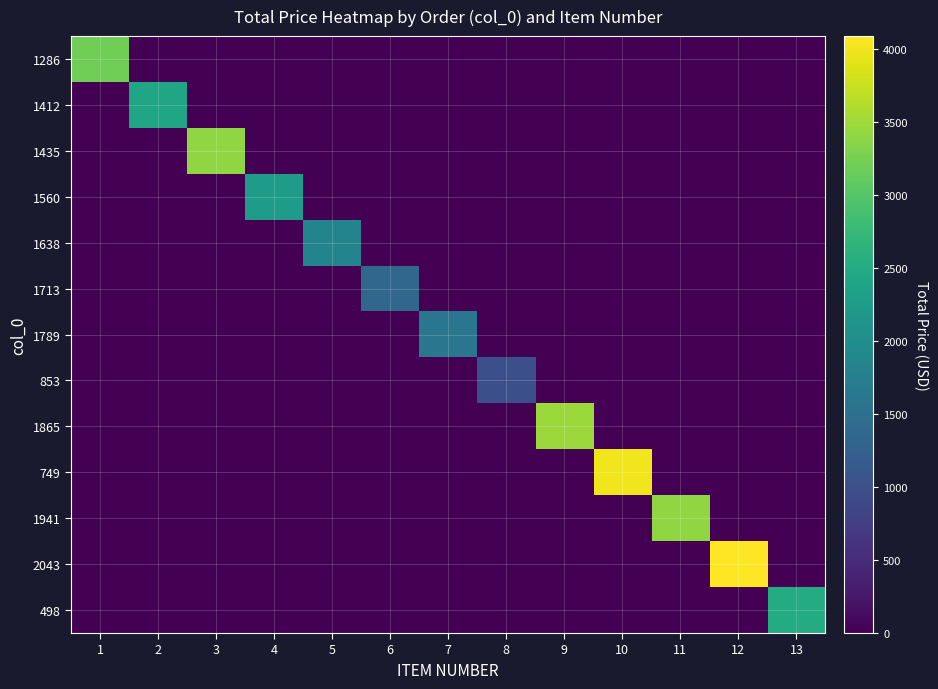

At which category is the sum across all series the highest?

12